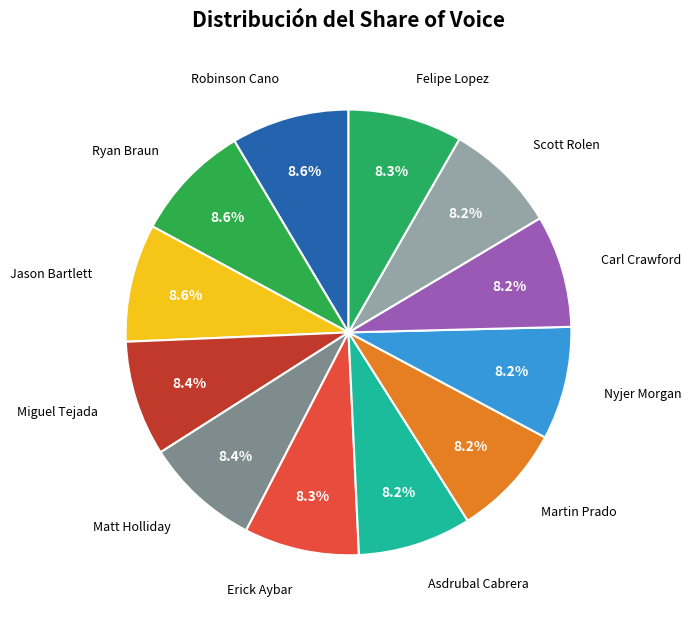

Count the number of slices in the pie.

12